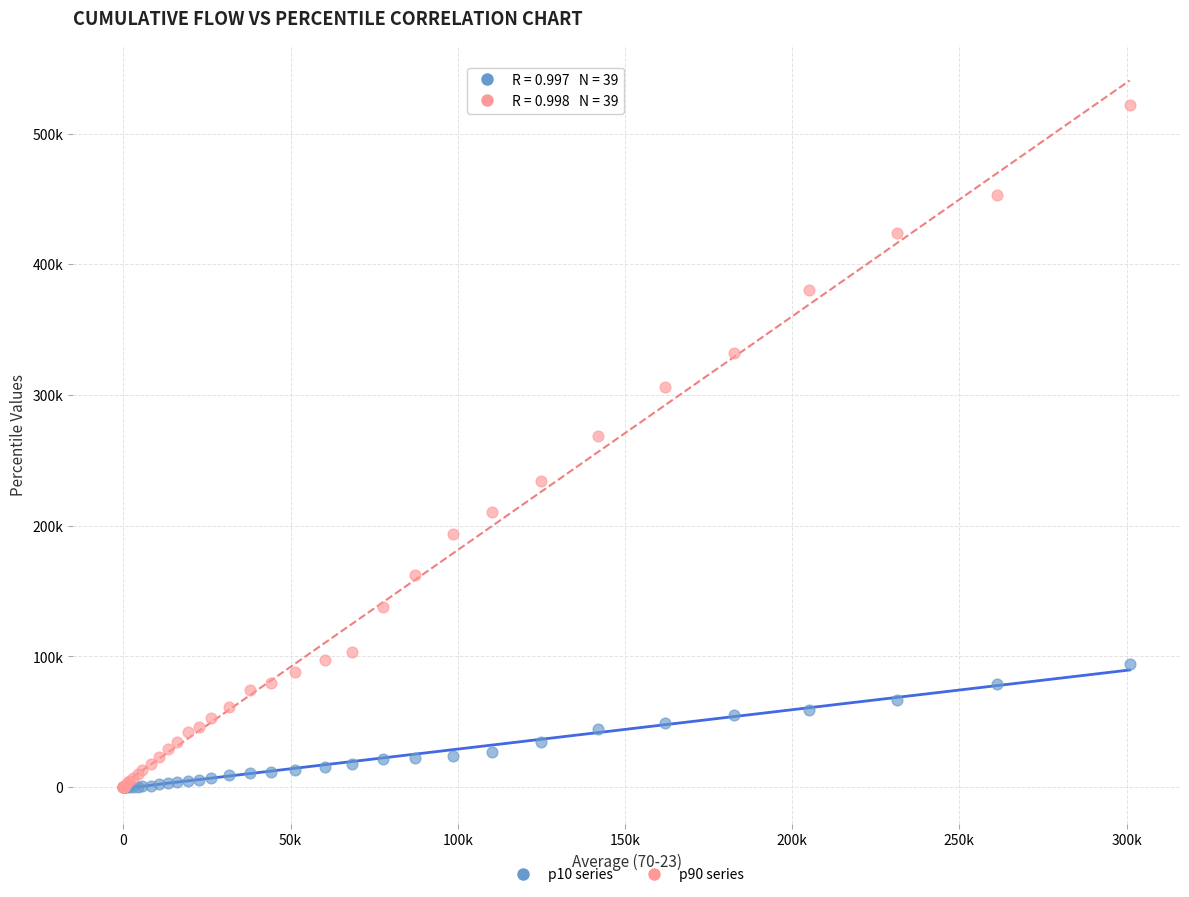

What are all the series names shown in the legend?

p10 series, p90 series